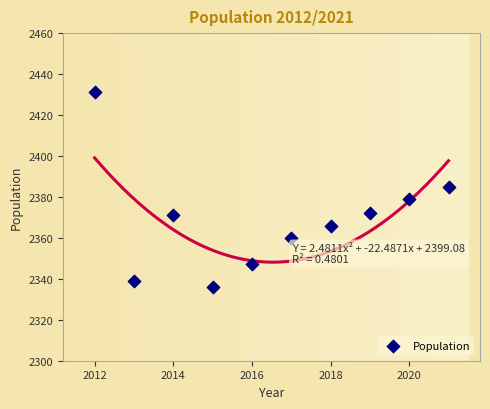

What Y value in the scatter plot is closest to 2383?

2385